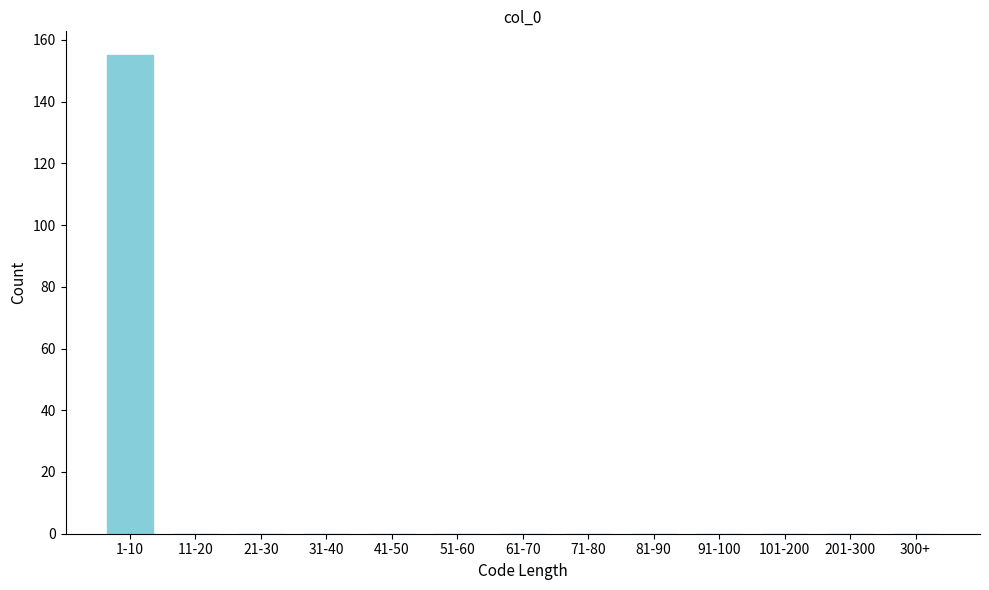

Reading left to right, transcribe all the data shown in this chart.

1-10=155	11-20=0	21-30=0	31-40=0	41-50=0	51-60=0	61-70=0	71-80=0	81-90=0	91-100=0	101-200=0	201-300=0	300+=0